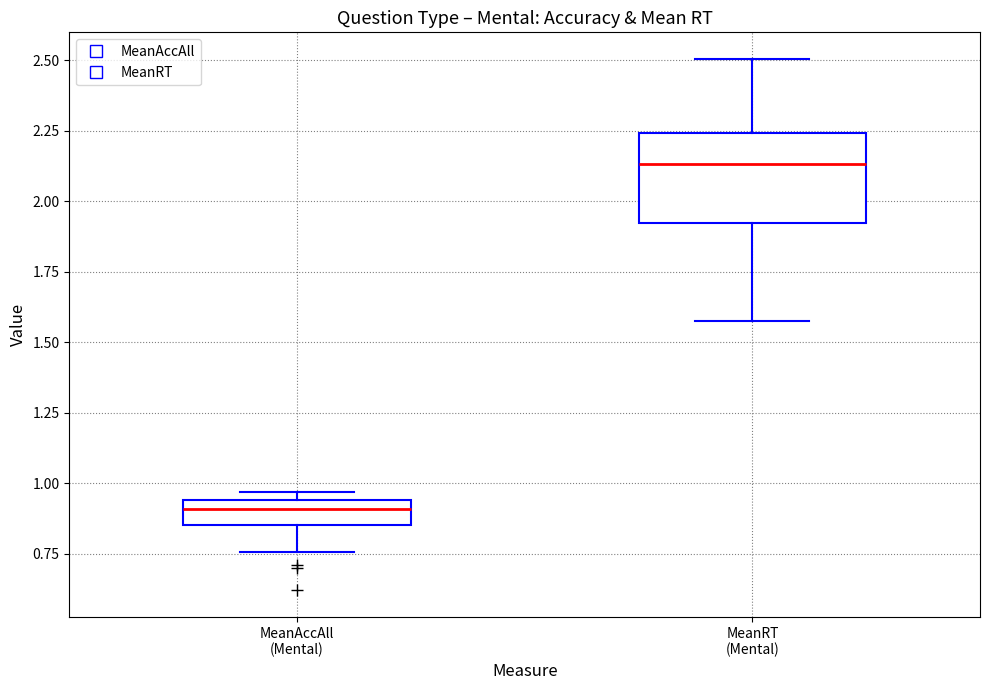

Which box's median line is the highest?

MeanRT (Mental)